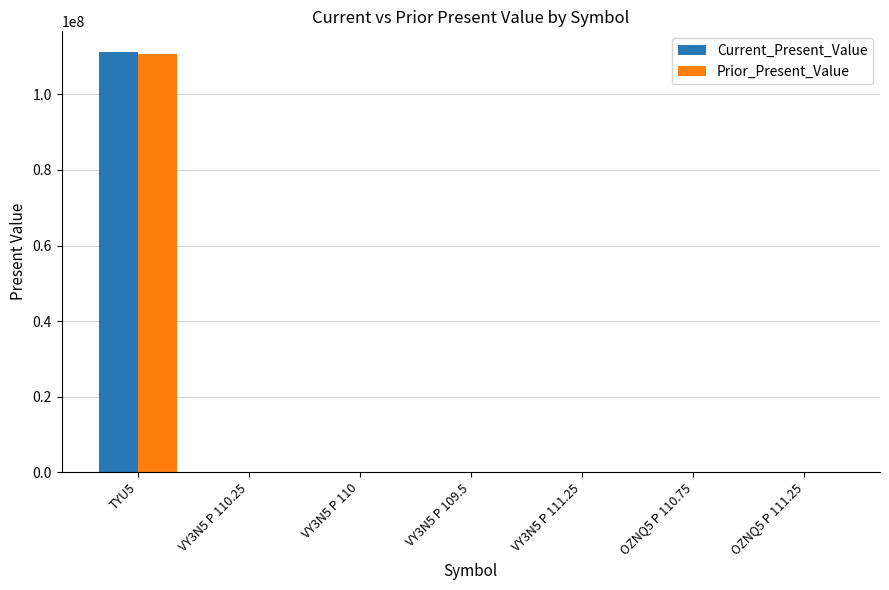

What is the sum of all Current_Present_Value values?

111218947.9